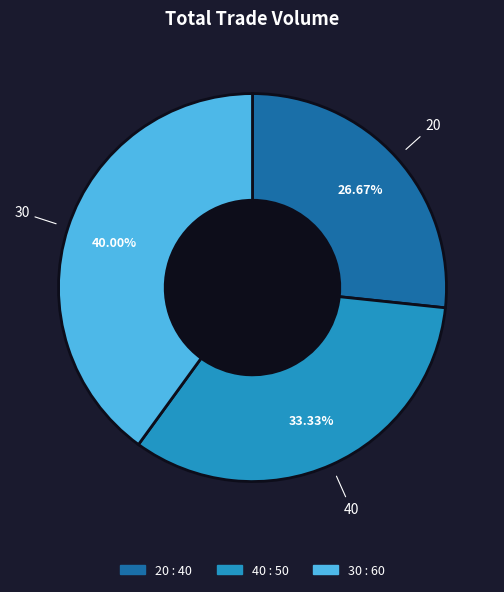

Which category has the biggest portion of the pie?

30